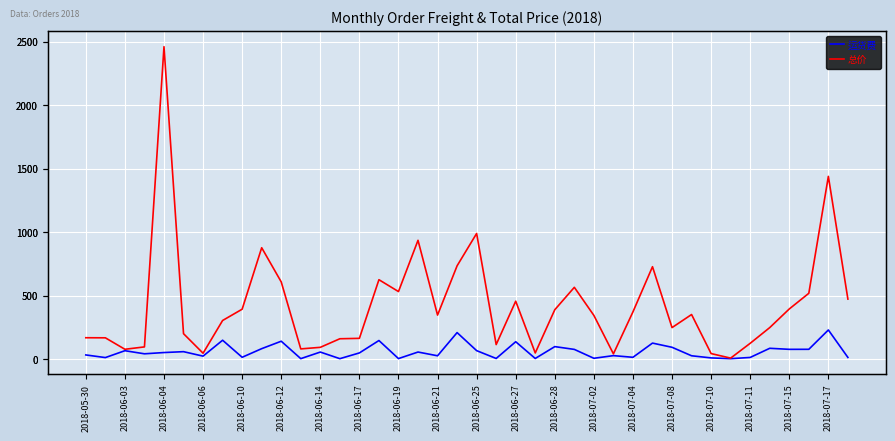

What is the sum of all 运货费 values?

2399.2